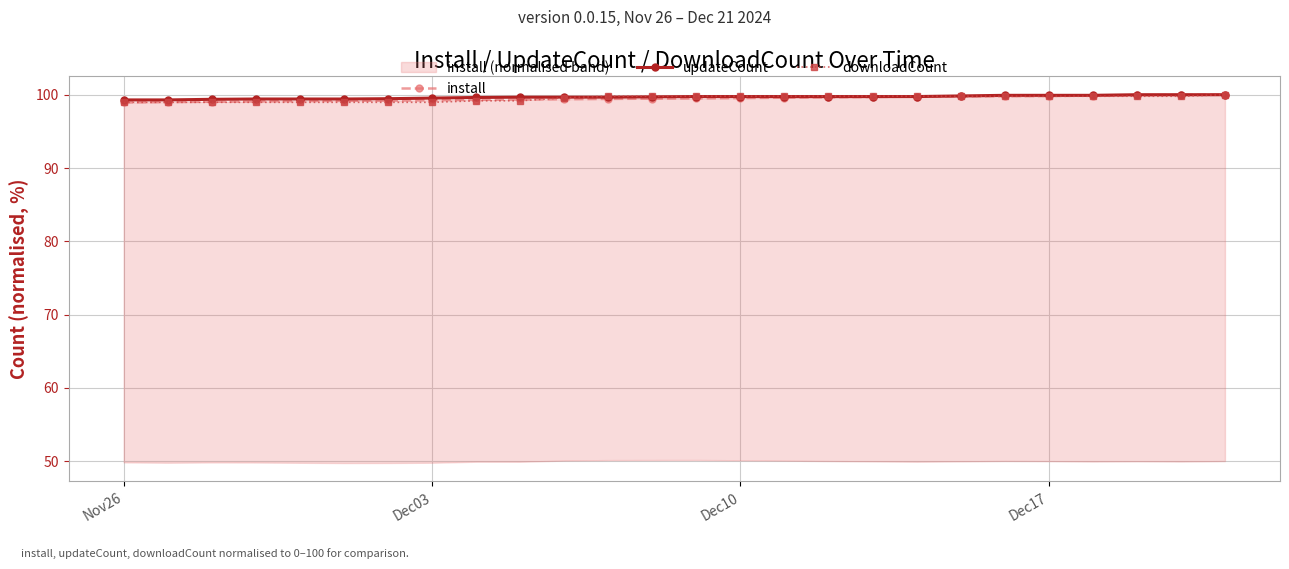

The value of downloadCount at Nov26 is 61.1. True or false?

False